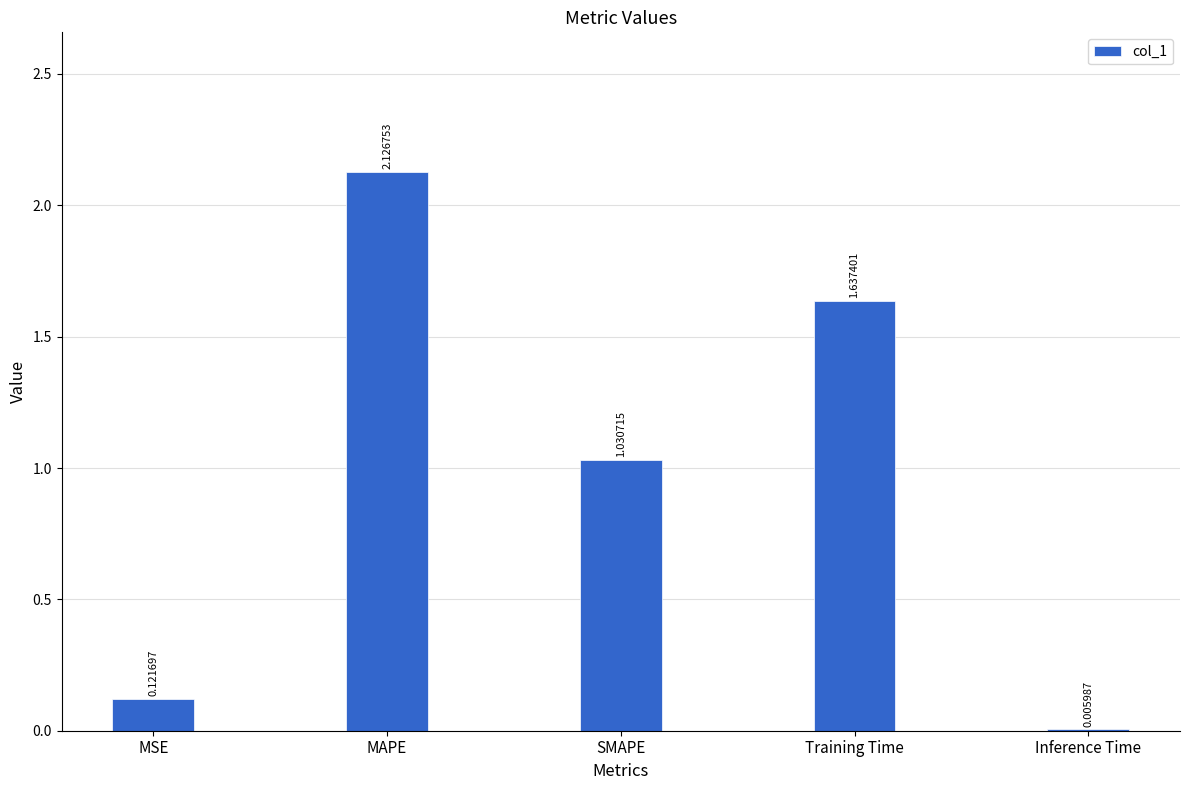

What is the change in value from MAPE to SMAPE?

-1.1